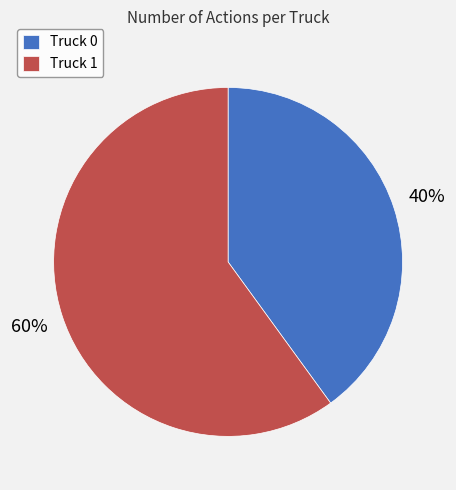

What is the majority slice?

Truck 1